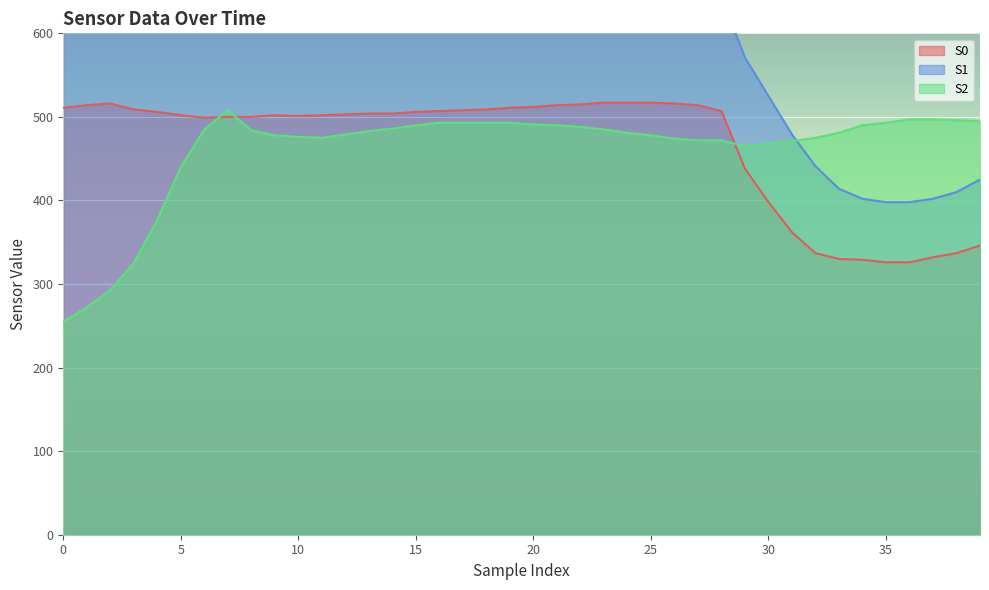

What is the greatest value displayed?

682